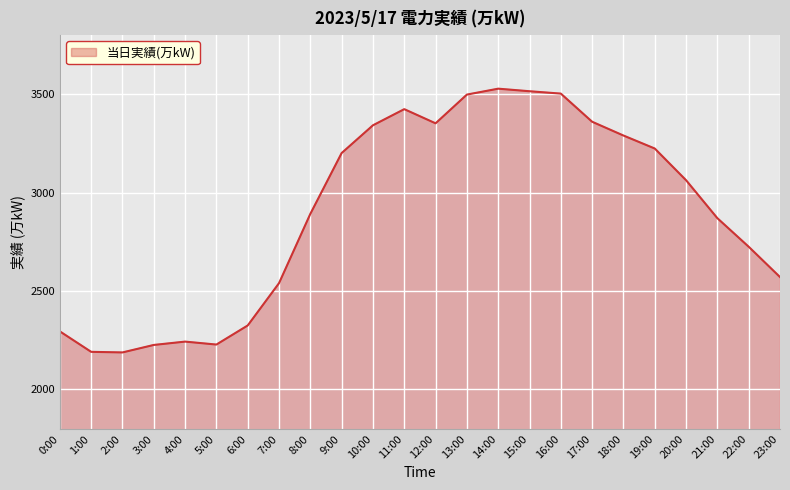

What is the difference between the values at 15:00 and 11:00?

91